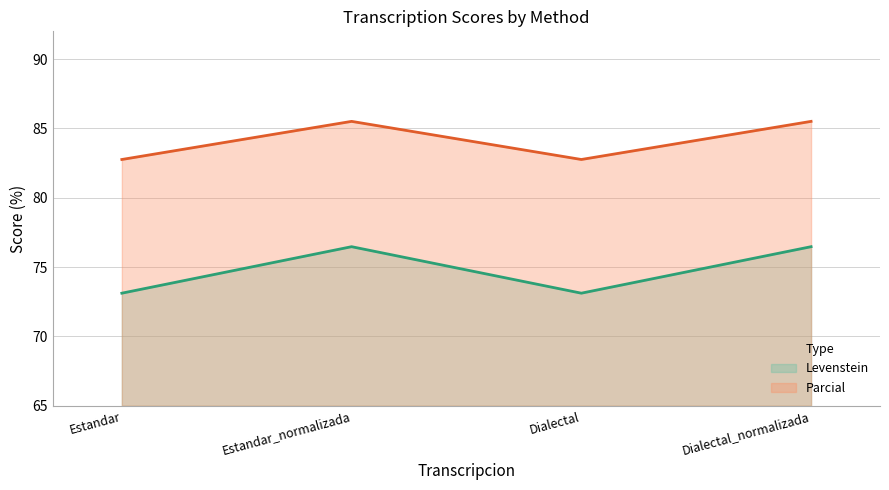

Which series has the largest range (max minus min)?

Levenstein (line)